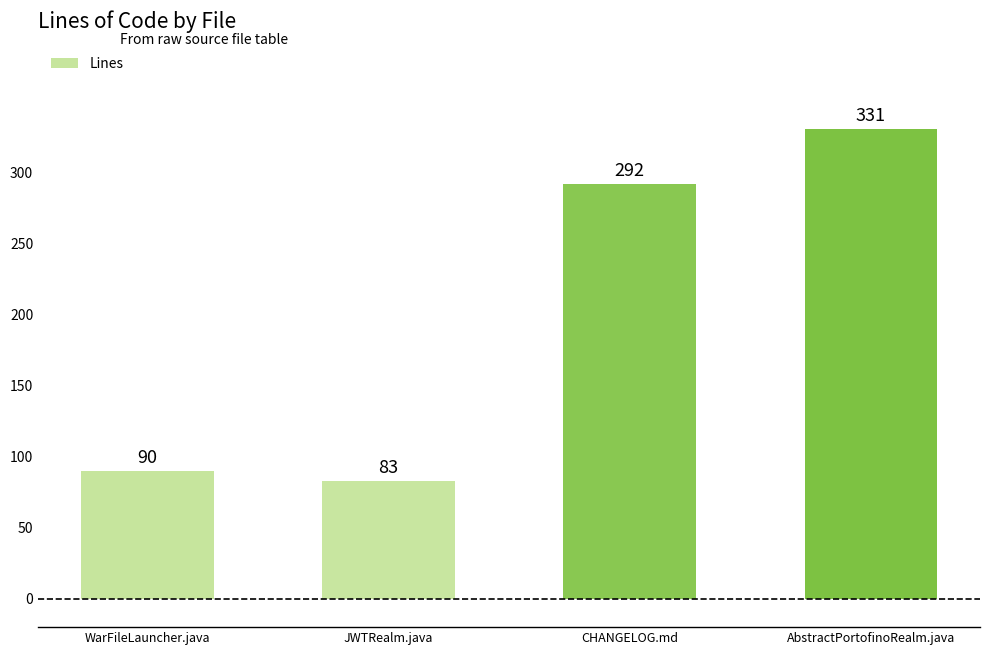

Are the bars horizontal?

No